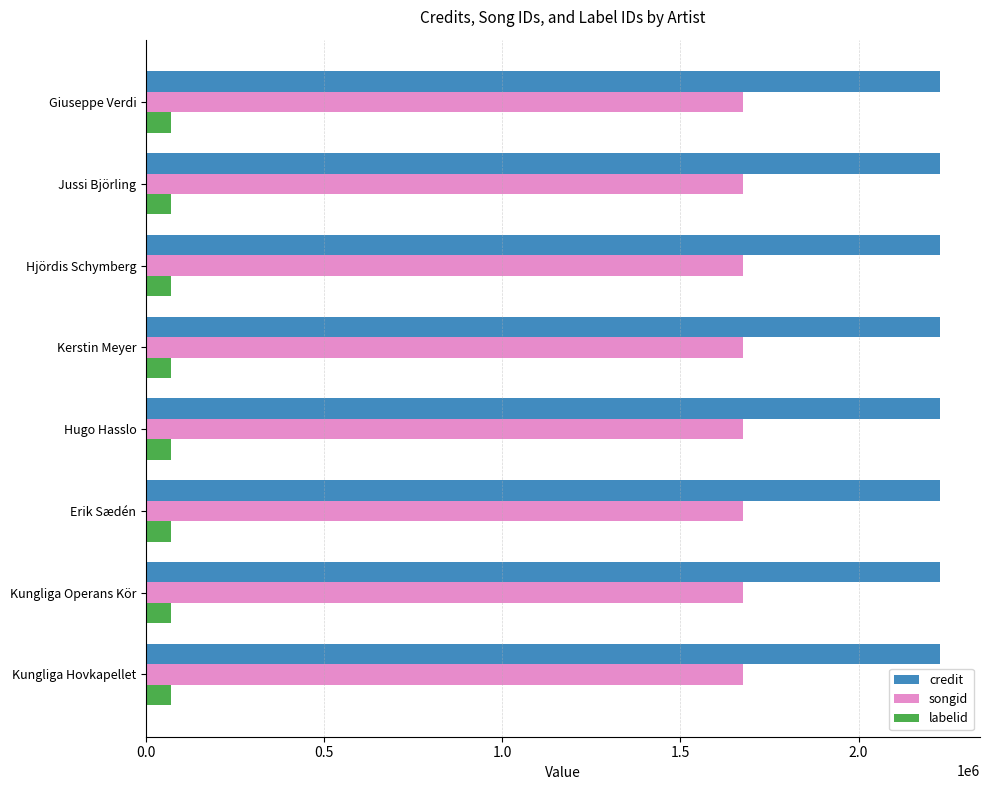

At how many categories does at least one series exceed 442120?

8